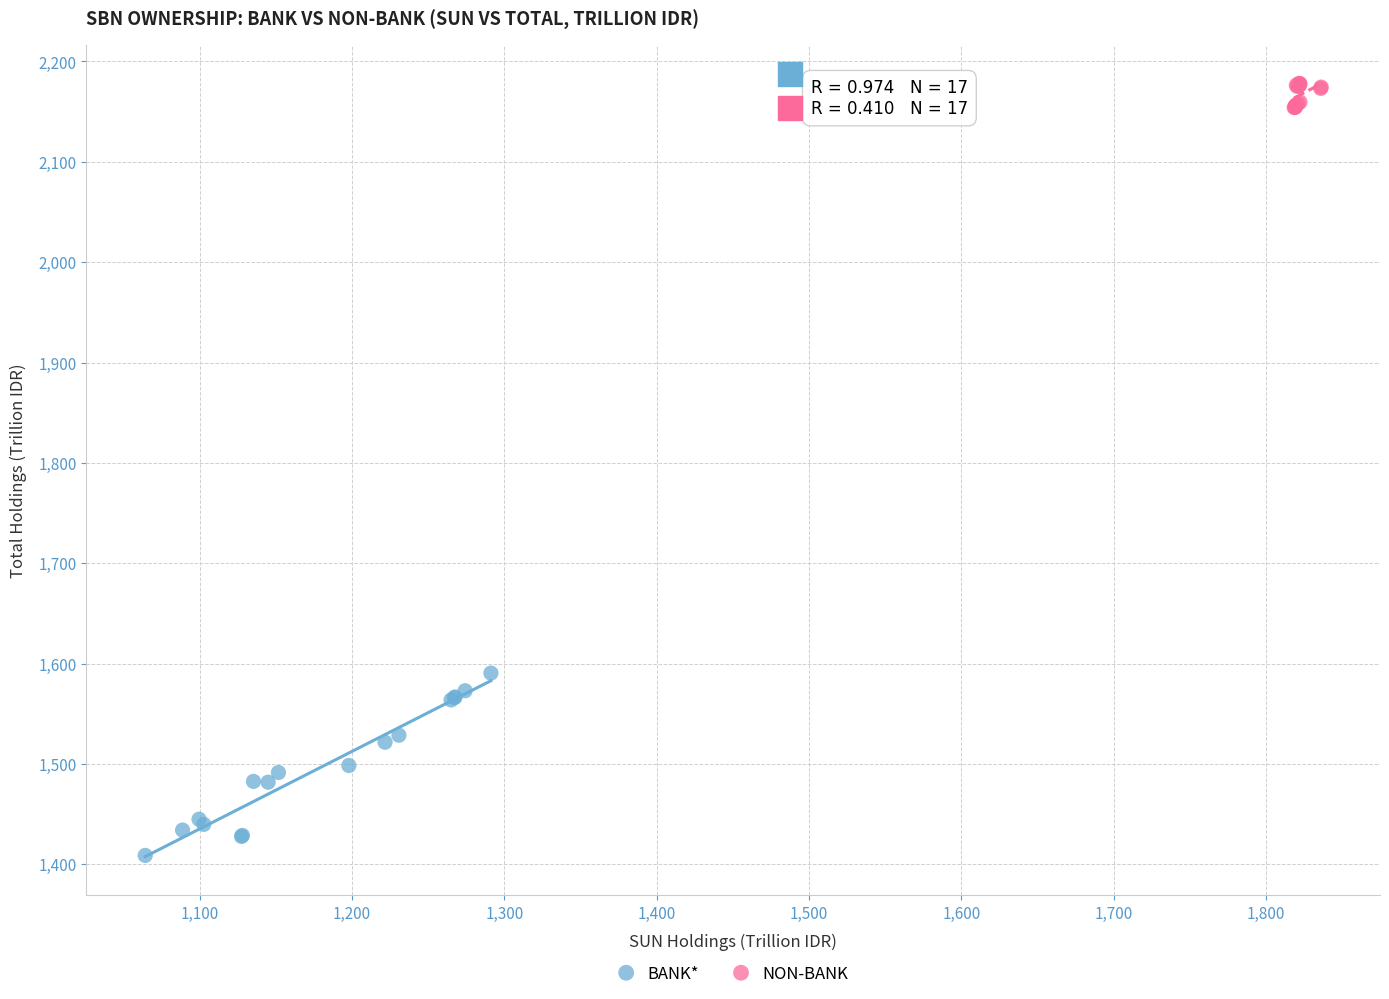

Which series has the largest Y range (max minus min)?

BANK*